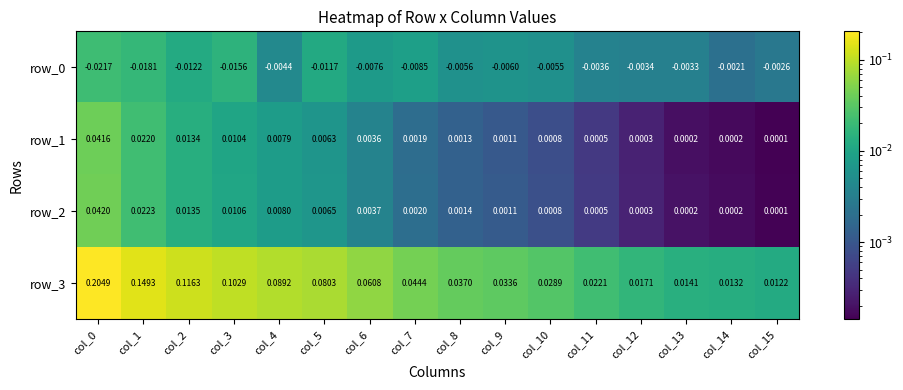

Is the value of row_3 at col_3 greater than the value of row_0 at col_14?

Yes